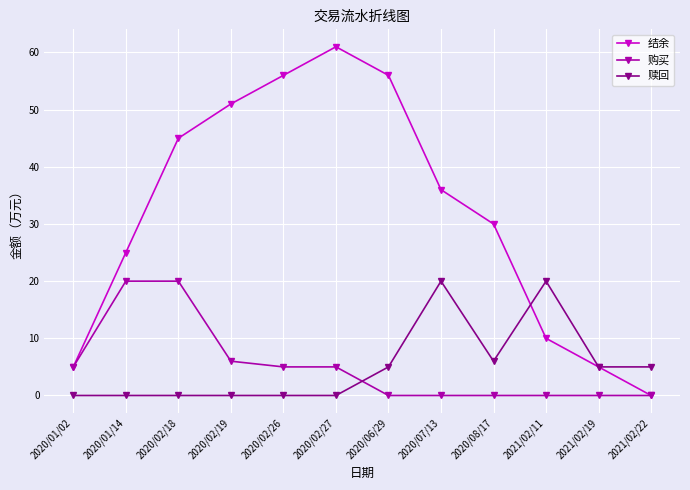

Between 2020/01/02 and 2020/01/14, which series saw the biggest shift?

结余